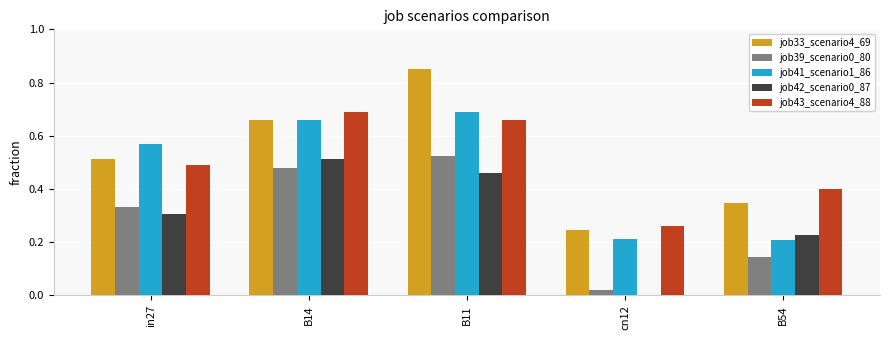

The job42_scenario0_87 series shows 0.0 at cn12. True or false?

True